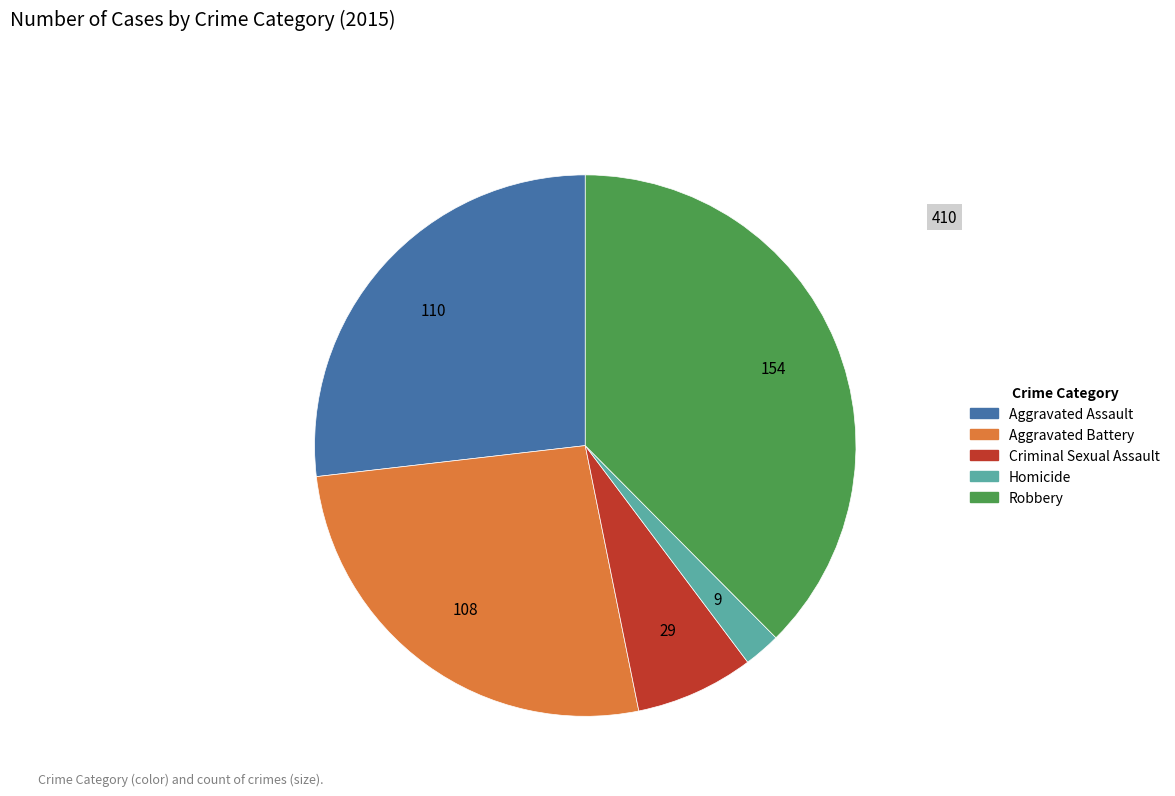

Which category has the smallest portion of the pie?

Homicide